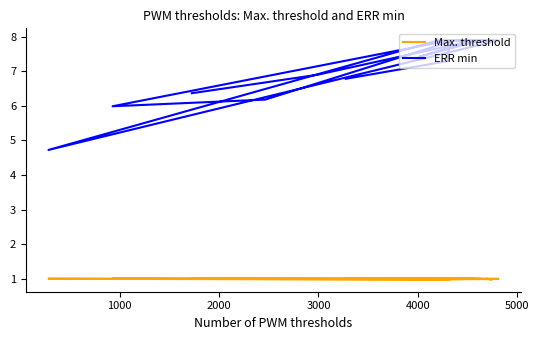

What is the value of the Max. threshold point at the 8th from the left?

1.0